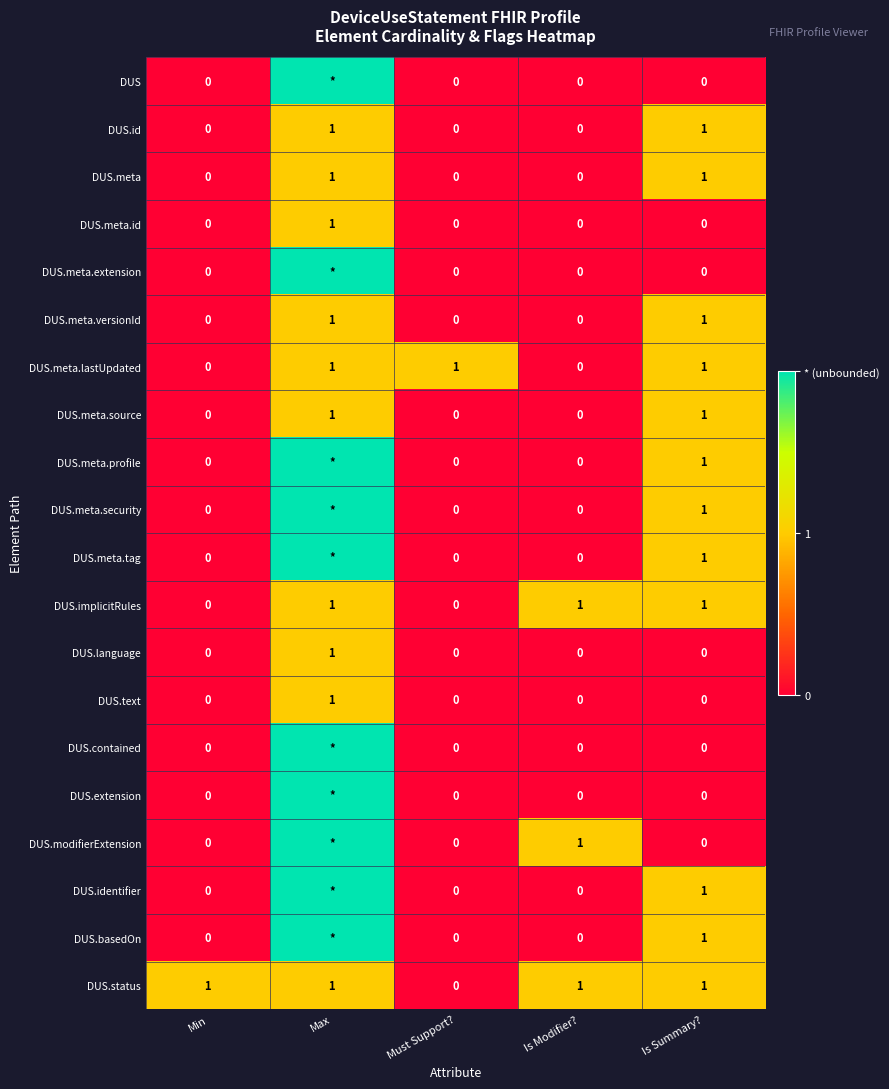

True or false: DUS.meta.id has a value of 0 at Must Support?.

True